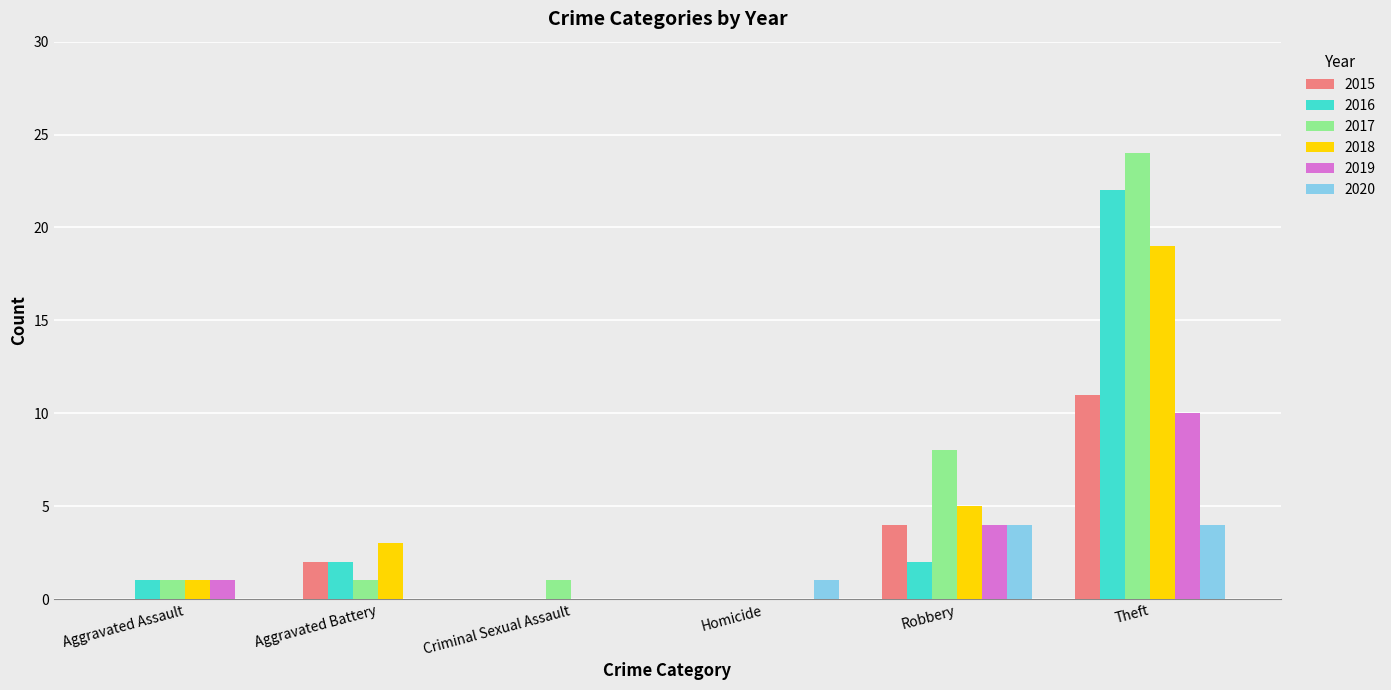

Reading right to left, list all the values displayed in this chart.

2015: Theft=11	Robbery=4	Homicide=0	Criminal Sexual Assault=0	Aggravated Battery=2	Aggravated Assault=0
2016: Theft=22	Robbery=2	Homicide=0	Criminal Sexual Assault=0	Aggravated Battery=2	Aggravated Assault=1
2017: Theft=24	Robbery=8	Homicide=0	Criminal Sexual Assault=1	Aggravated Battery=1	Aggravated Assault=1
2018: Theft=19	Robbery=5	Homicide=0	Criminal Sexual Assault=0	Aggravated Battery=3	Aggravated Assault=1
2019: Theft=10	Robbery=4	Homicide=0	Criminal Sexual Assault=0	Aggravated Battery=0	Aggravated Assault=1
2020: Theft=4	Robbery=4	Homicide=1	Criminal Sexual Assault=0	Aggravated Battery=0	Aggravated Assault=0